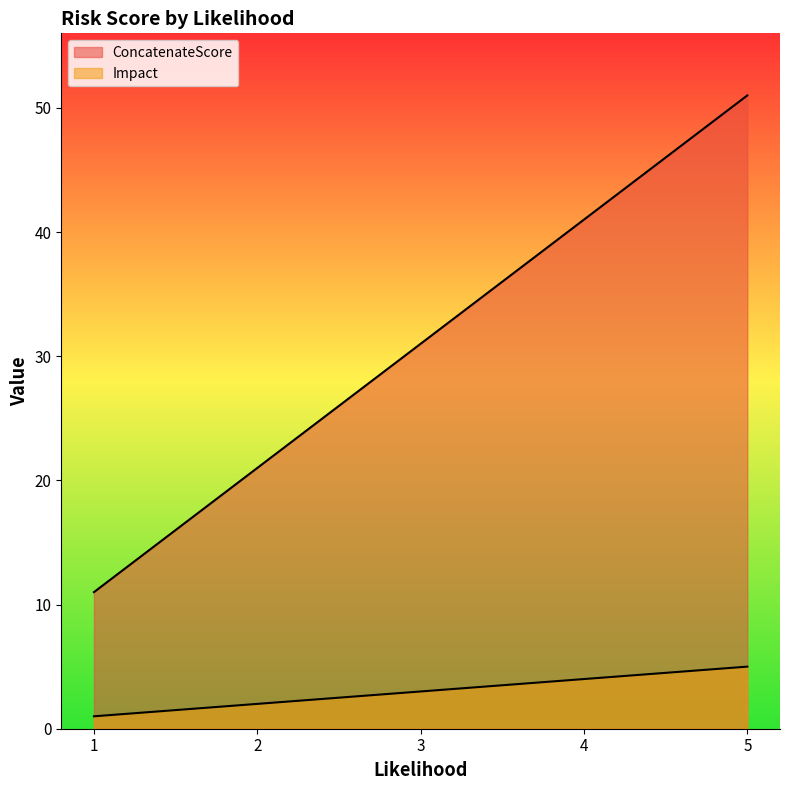

Read the ConcatenateScore value at 5.

51